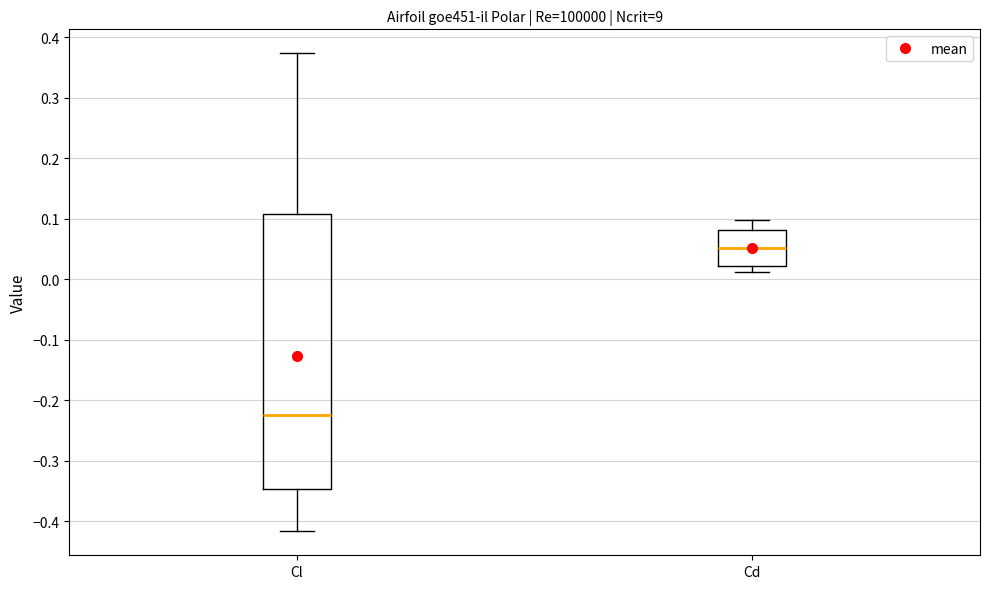

Reading left to right, read every box against the y-axis: the position of its median line, the range the box covers, and the ends of its whiskers. The values are not printed on the chart, so give them approximately, as read against the axis.

Cl: median -0.22, box -0.35 to 0.11, whiskers -0.42 to 0.37
Cd: median 0.05, box 0.02 to 0.08, whiskers 0.01 to 0.10